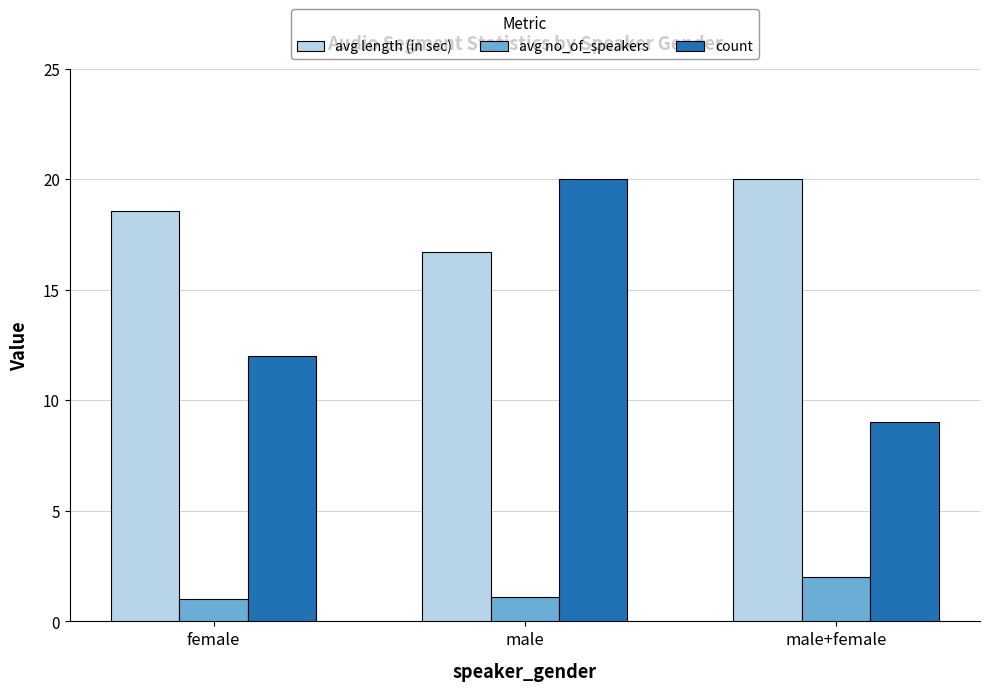

What is the sum of the avg no_of_speakers values at female and male+female?

3.0